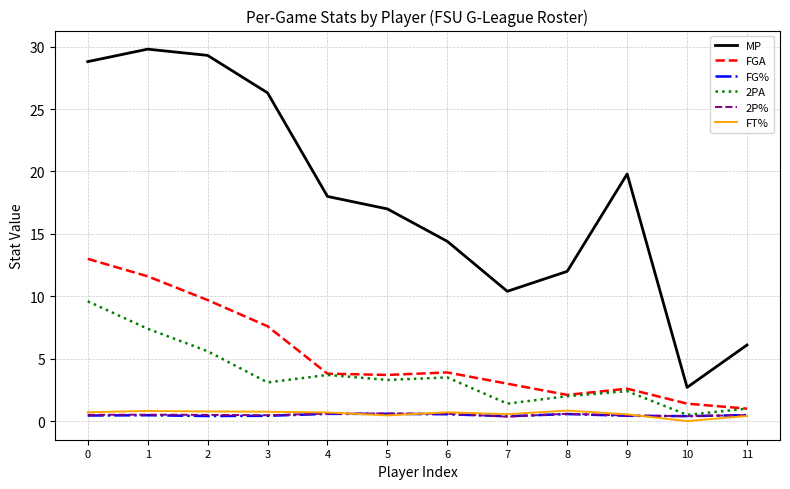

True or false: MP has a value of 5.8 at 5.

False